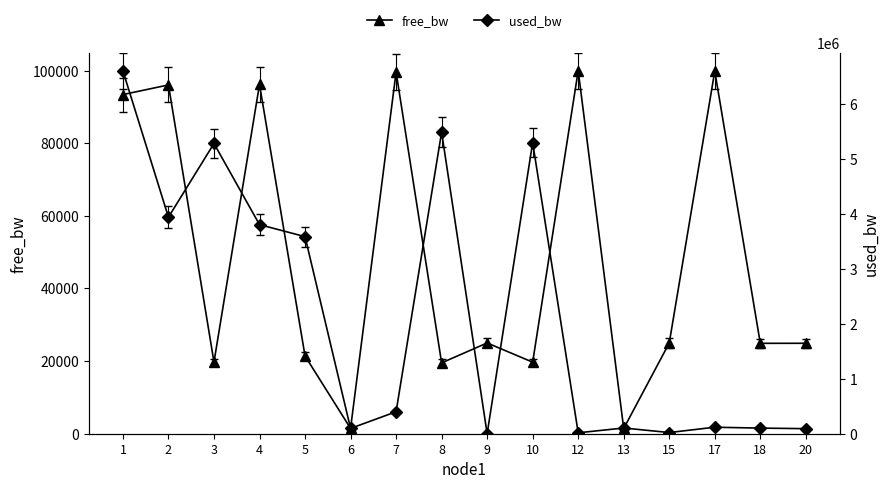

At which label does free_bw reach its peak?

12